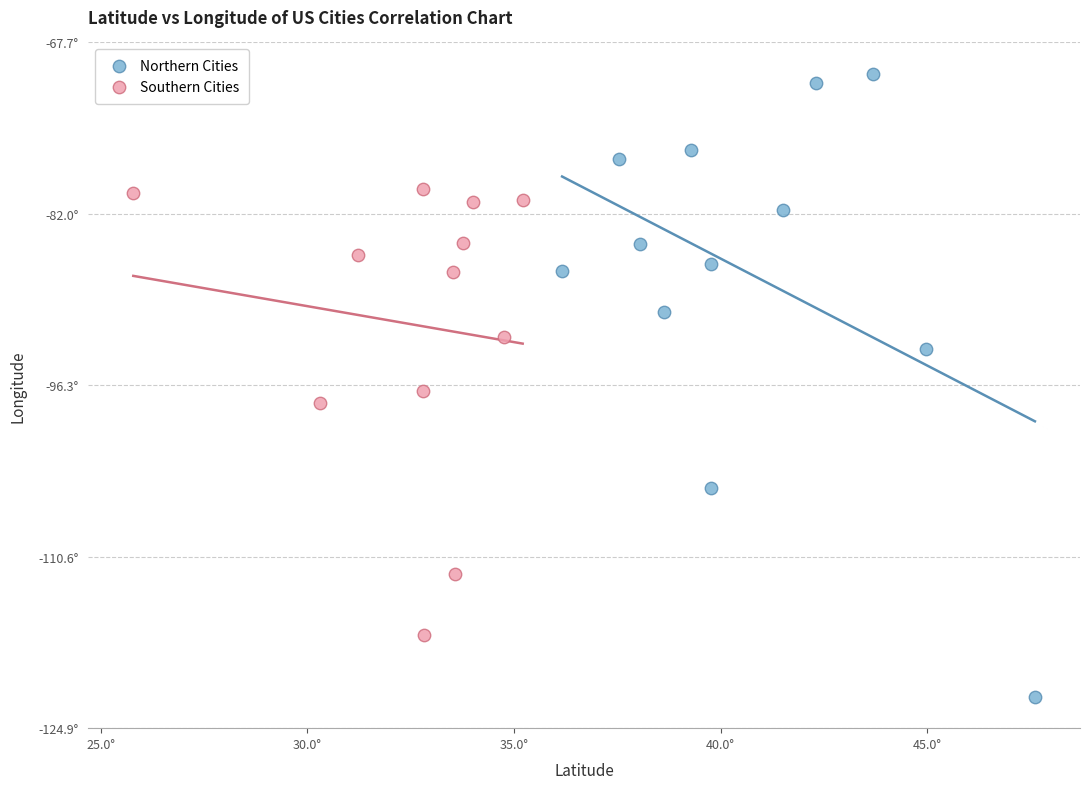

What are all the series names shown in the legend?

Northern Cities, Southern Cities